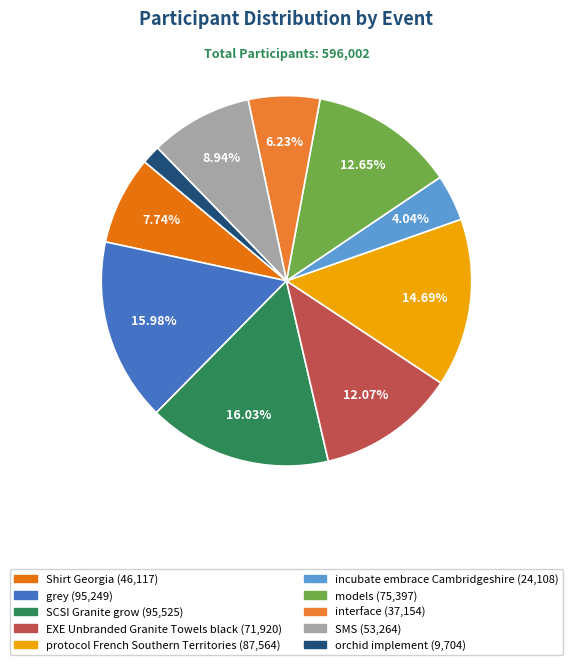

How many segments does this pie chart have?

10